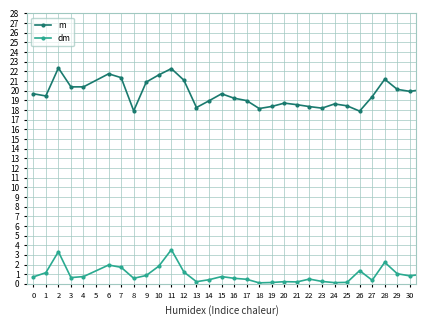

True or false: dm and m intersect in this chart.

False